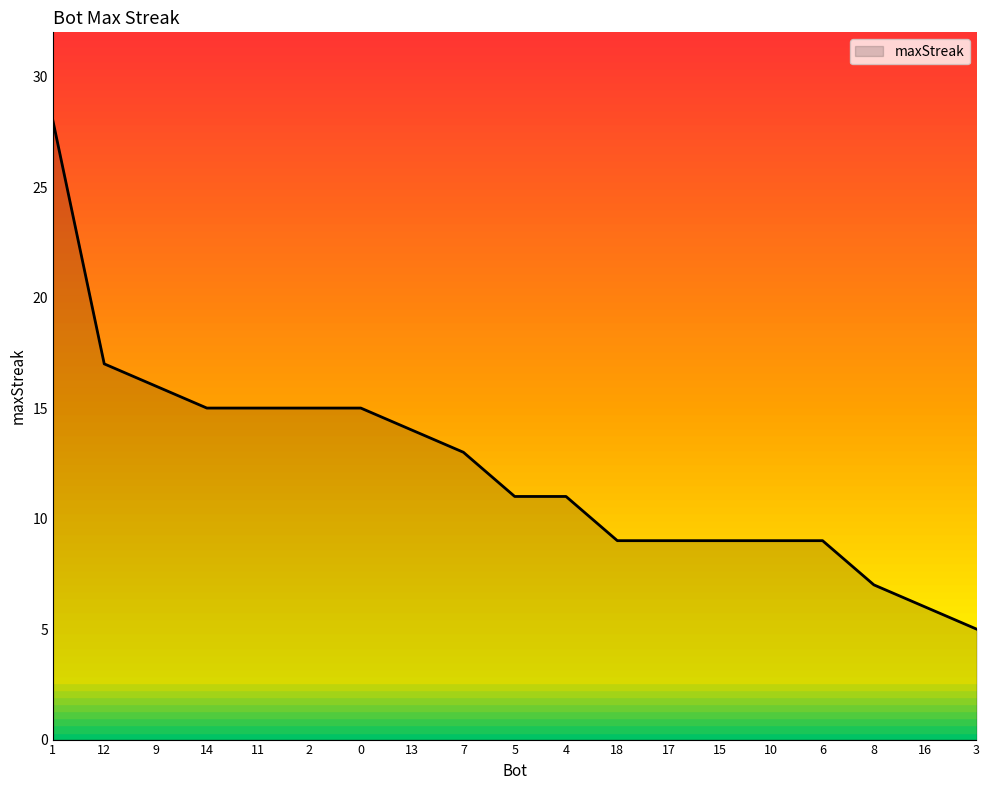

Reading right to left, extract all data points from this chart.

5	6	7	9	9	9	9	9	11	11	13	14	15	15	15	15	16	17	28